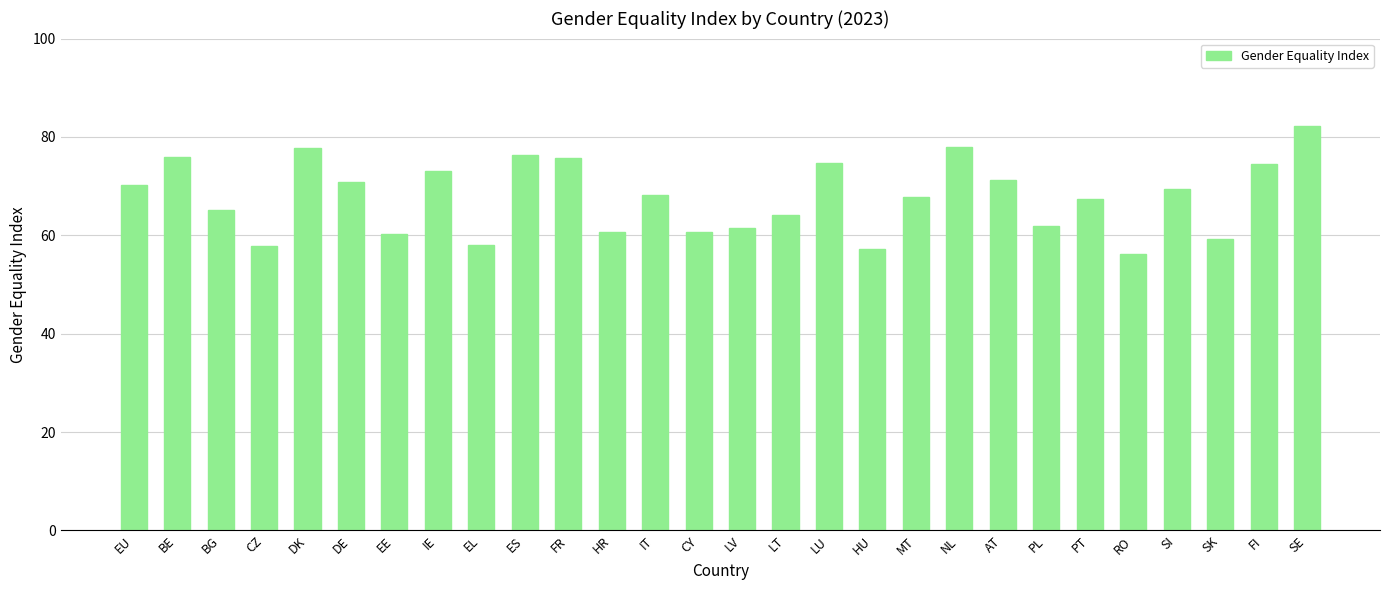

What is the label of the 1st bar from the right?

SE